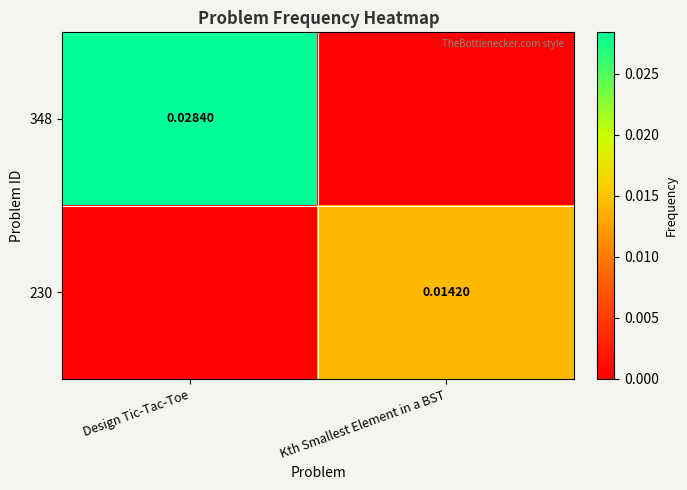

How many values in the 348 series exceed 0?

1